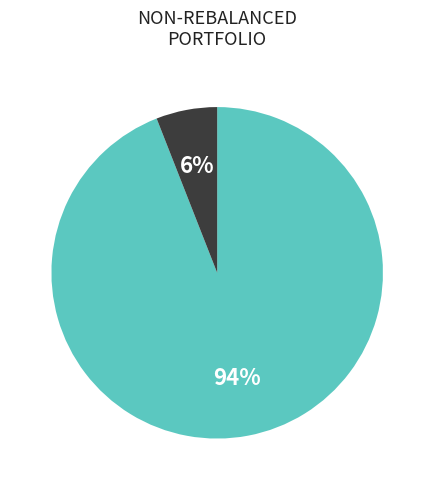

How many slices are in this pie chart?

2